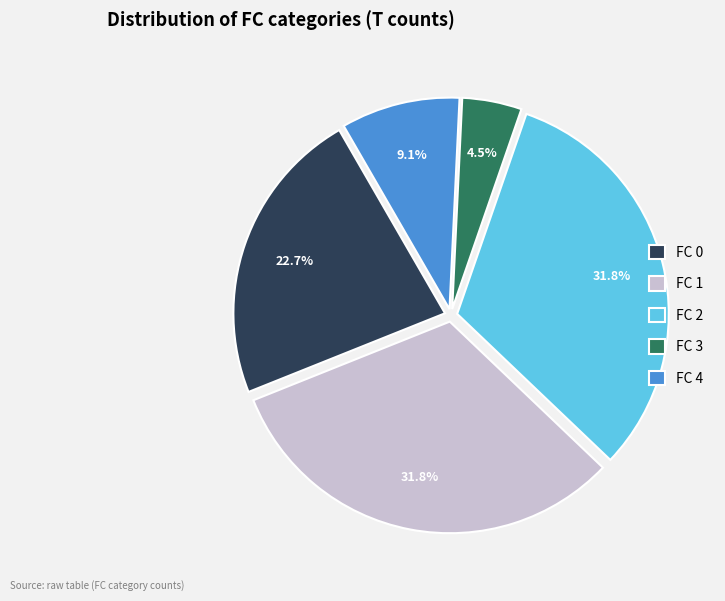

True or false: FC 2 accounts for 32% of the total.

True